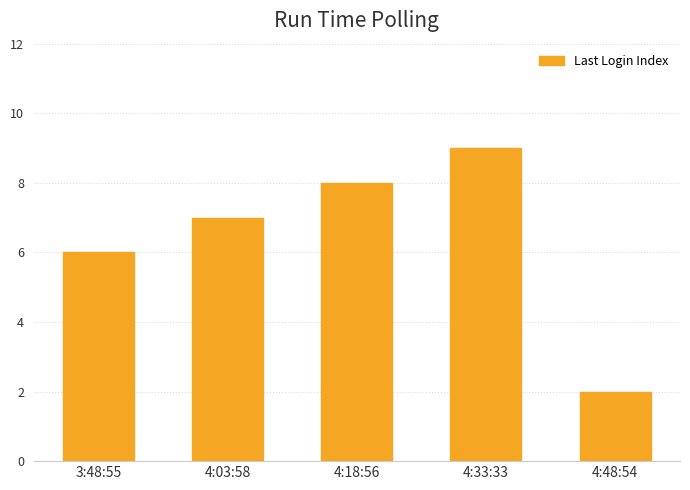

What is the value of the 5th bar from the left?

2